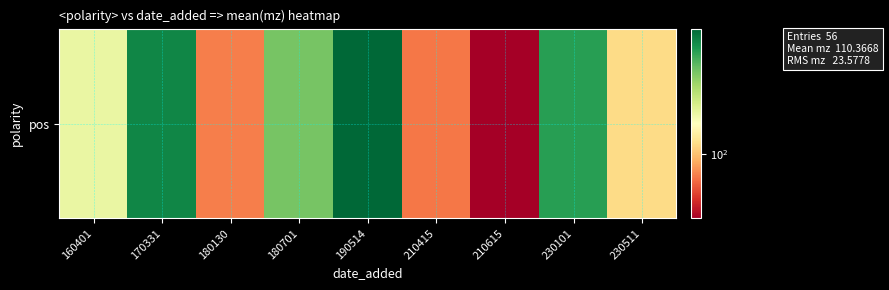

Approximately how many times larger is the value at 180701 compared to 230511?

1.2